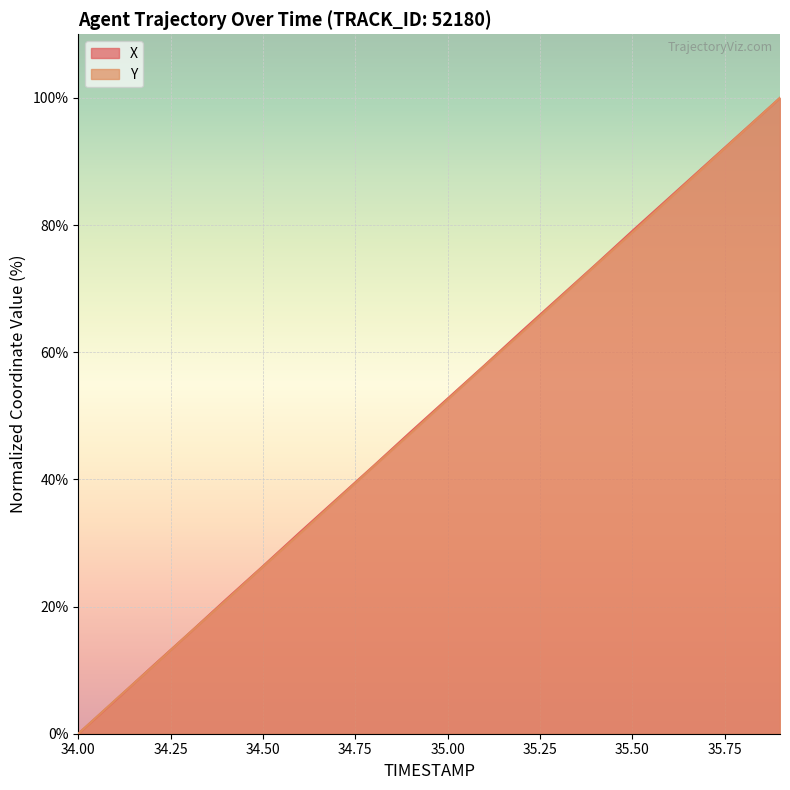

Between 34.25 and 10, which series saw the biggest shift?

X